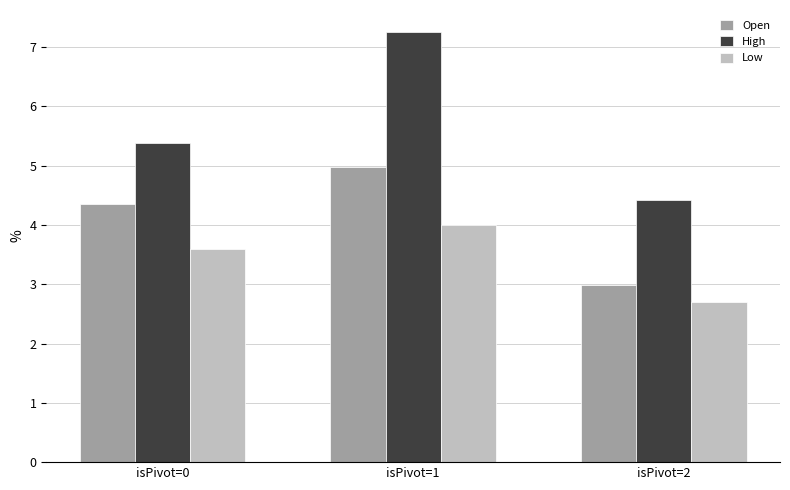

The value of High at isPivot=2 is 1.3. True or false?

False